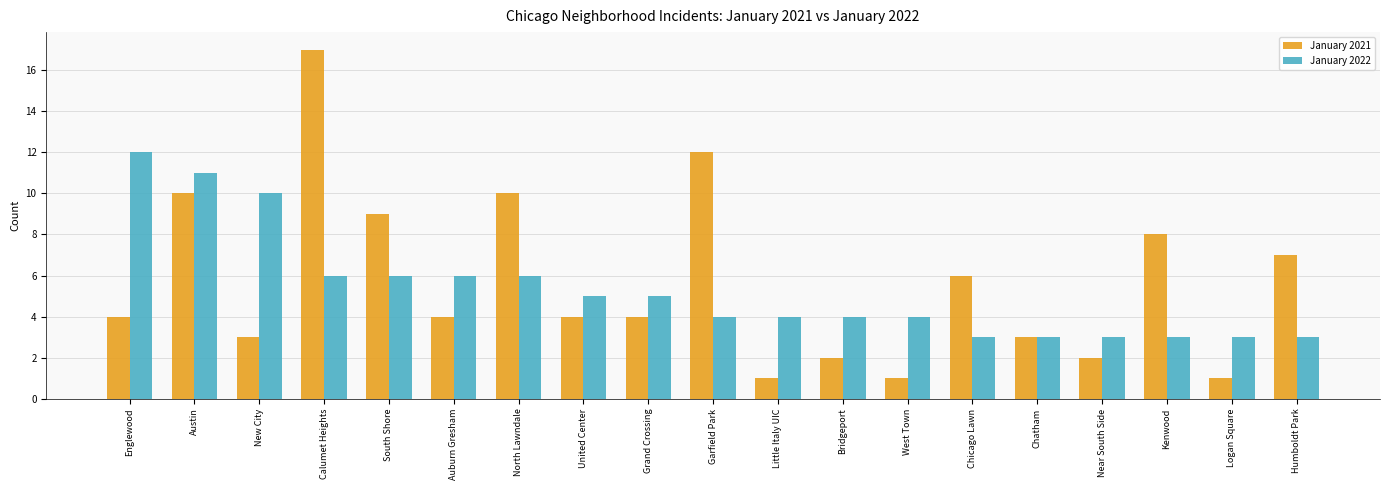

Reading left to right, list all the values displayed in this chart.

January 2021: Englewood=4	Austin=10	New City=3	Calumet Heights=17	South Shore=9	Auburn Gresham=4	North Lawndale=10	United Center=4	Grand Crossing=4	Garfield Park=12	Little Italy UIC=1	Bridgeport=2	West Town=1	Chicago Lawn=6	Chatham=3	Near South Side=2	Kenwood=8	Logan Square=1	Humboldt Park=7
January 2022: Englewood=12	Austin=11	New City=10	Calumet Heights=6	South Shore=6	Auburn Gresham=6	North Lawndale=6	United Center=5	Grand Crossing=5	Garfield Park=4	Little Italy UIC=4	Bridgeport=4	West Town=4	Chicago Lawn=3	Chatham=3	Near South Side=3	Kenwood=3	Logan Square=3	Humboldt Park=3